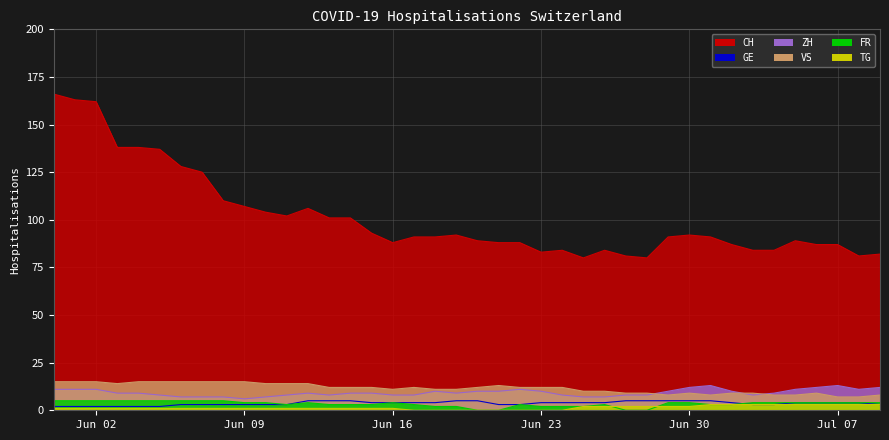

What is the average value of the TG series?

1